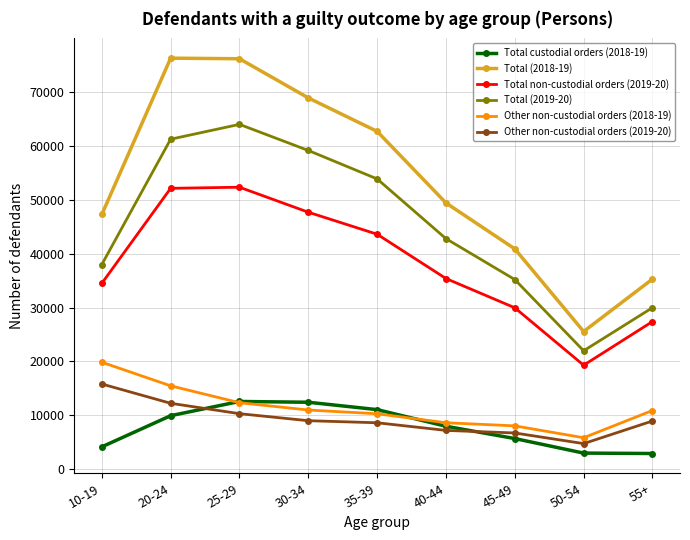

What is the difference between the Total (2019-20) values at 45-49 and 30-34?

23968